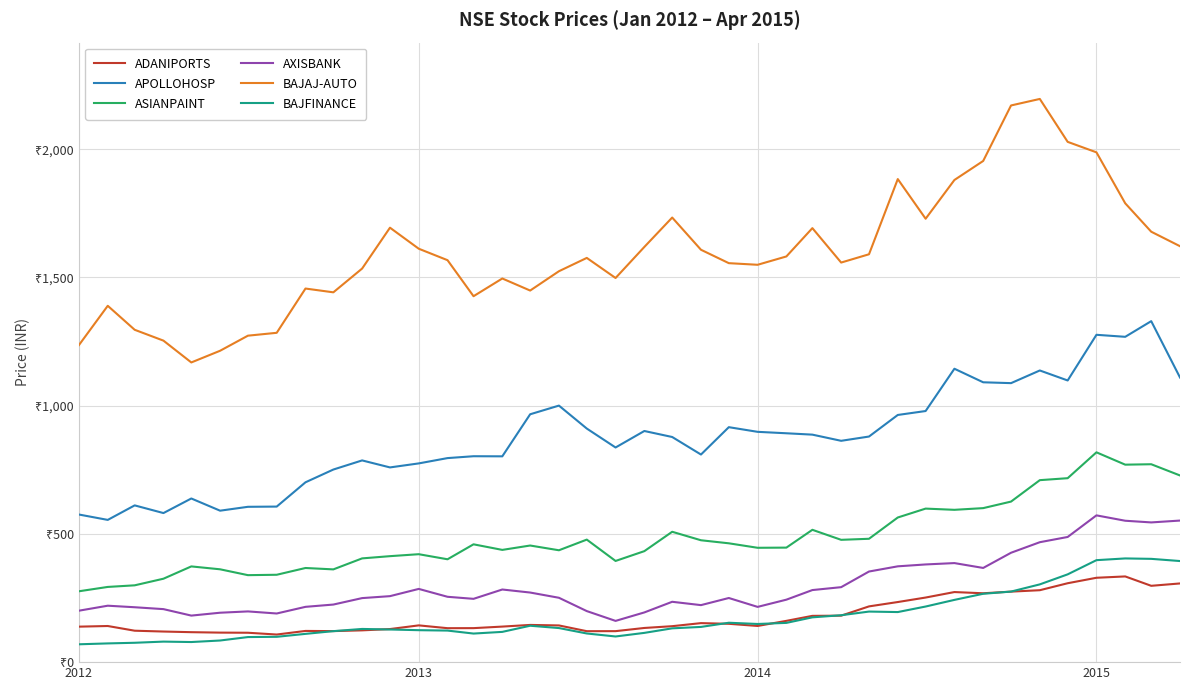

Reading right to left, extract all data points from this chart.

ADANIPORTS: 306.8	297.6	334.2	328.9	307.6	280.4	274.9	268.5	273.2	251.8	234.3	217.4	181.2	180.4	161.0	141.0	149.5	152.1	140.2	133.2	120.8	120.7	143.1	145.1	138.6	132.6	132.4	143.3	129.0	123.9	121.0	121.7	107.6	114.6	115.1	116.8	119.3	122.5	140.9	138.4
APOLLOHOSP: 1109.8	1329.5	1268.4	1276.2	1098.2	1137.2	1087.8	1091.1	1143.9	979.1	963.7	879.6	862.9	887.0	892.3	898.0	916.1	809.4	877.8	901.2	836.9	910.7	1000.2	966.4	802.4	802.8	795.5	774.8	759.2	786.5	750.9	701.2	606.5	605.6	590.5	638.1	581.2	611.2	554.6	575.5
ASIANPAINT: 727.8	771.6	769.9	818.0	717.2	709.5	626.0	600.5	593.9	598.6	563.9	481.0	476.9	515.9	446.5	445.8	463.3	475.2	508.3	432.8	394.5	477.7	436.2	454.7	437.6	459.4	401.1	420.8	413.2	404.5	361.6	367.1	340.7	339.1	362.0	373.2	325.3	299.5	293.2	276.3
AXISBANK: 552.0	544.8	551.3	572.2	488.0	467.6	426.5	367.2	386.2	380.9	373.6	353.3	292.3	281.0	243.6	215.4	250.1	222.3	235.3	193.8	160.8	199.0	250.9	271.4	283.2	246.8	254.8	285.5	257.3	249.7	224.5	215.6	189.7	197.8	192.7	181.5	206.7	214.0	220.0	200.6
BAJAJ-AUTO: 1621.7	1678.2	1788.9	1987.7	2028.5	2195.8	2170.4	1954.1	1879.8	1728.8	1883.4	1590.2	1557.9	1692.2	1581.7	1549.2	1555.6	1607.8	1733.4	1618.8	1497.7	1576.0	1524.1	1448.8	1495.8	1426.7	1567.2	1611.8	1693.9	1534.5	1441.8	1456.6	1284.0	1272.9	1214.0	1168.5	1253.5	1295.8	1389.3	1236.4
BAJFINANCE: 394.2	402.7	404.3	397.6	342.3	303.2	275.1	266.5	242.7	216.8	195.2	197.2	182.9	174.7	153.1	148.8	153.6	137.3	131.8	114.1	100.0	111.7	132.9	141.9	118.0	111.4	123.0	124.6	127.3	129.4	120.8	110.2	98.7	97.8	84.3	78.4	80.0	75.5	73.0	69.6